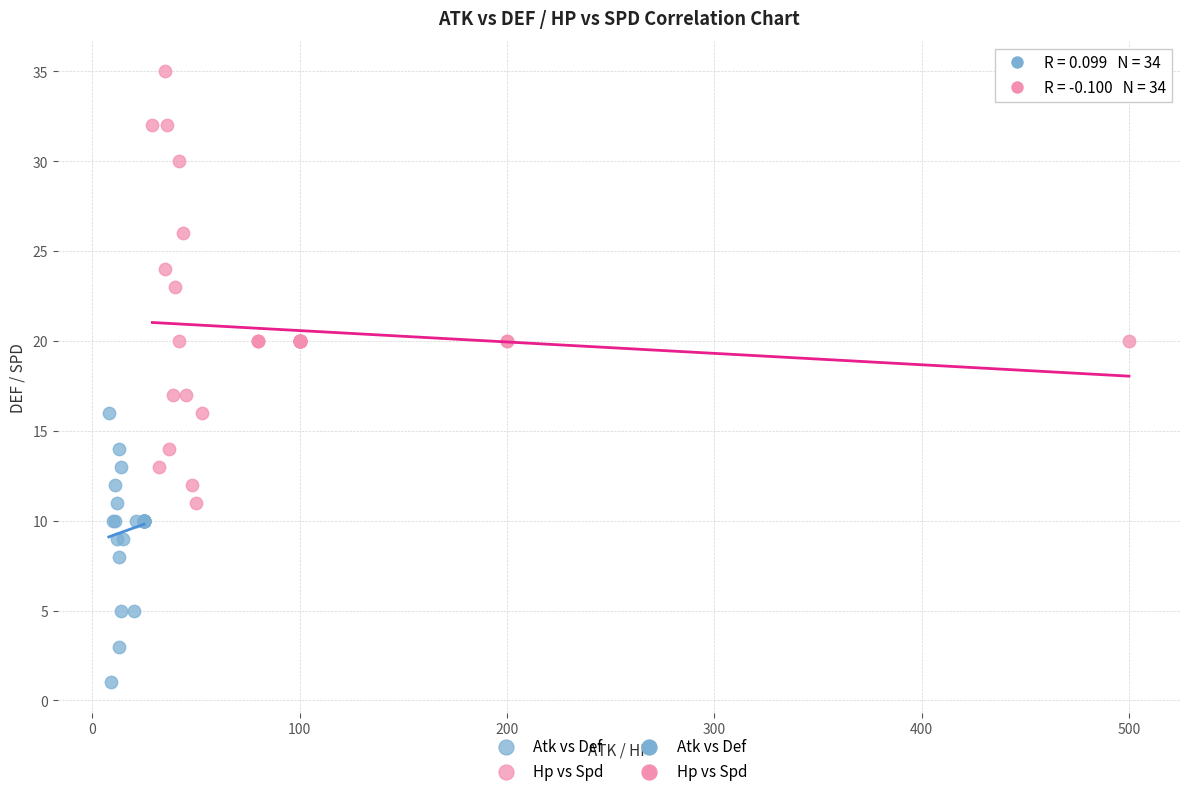

Which series reaches the maximum Y coordinate?

Hp vs Spd